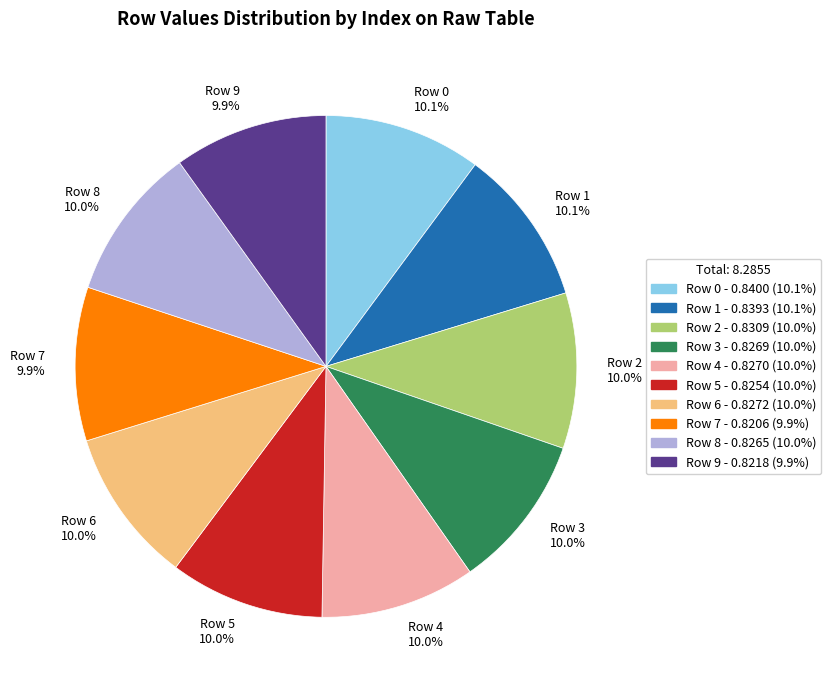

Is there a majority slice in this chart?

No